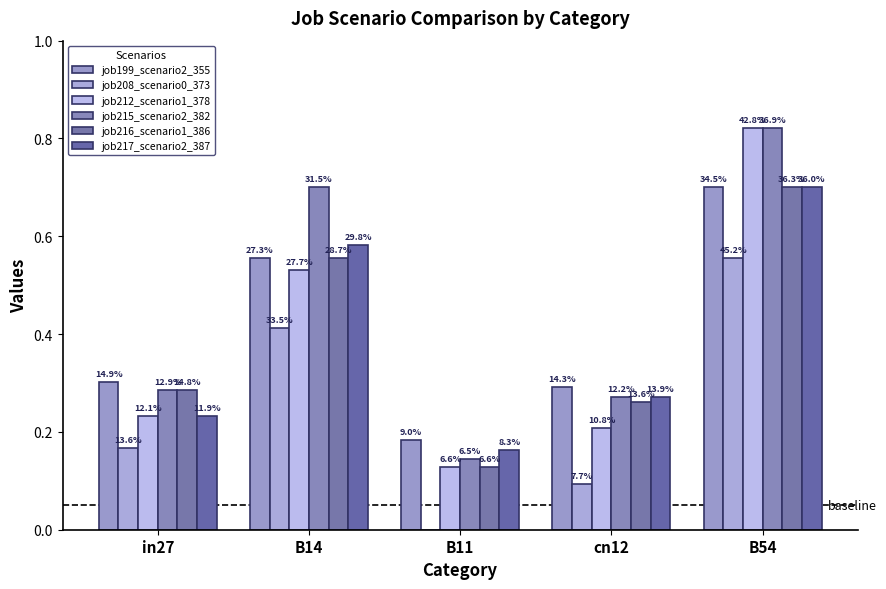

What is the minimum value for job215_scenario2_382?

0.1